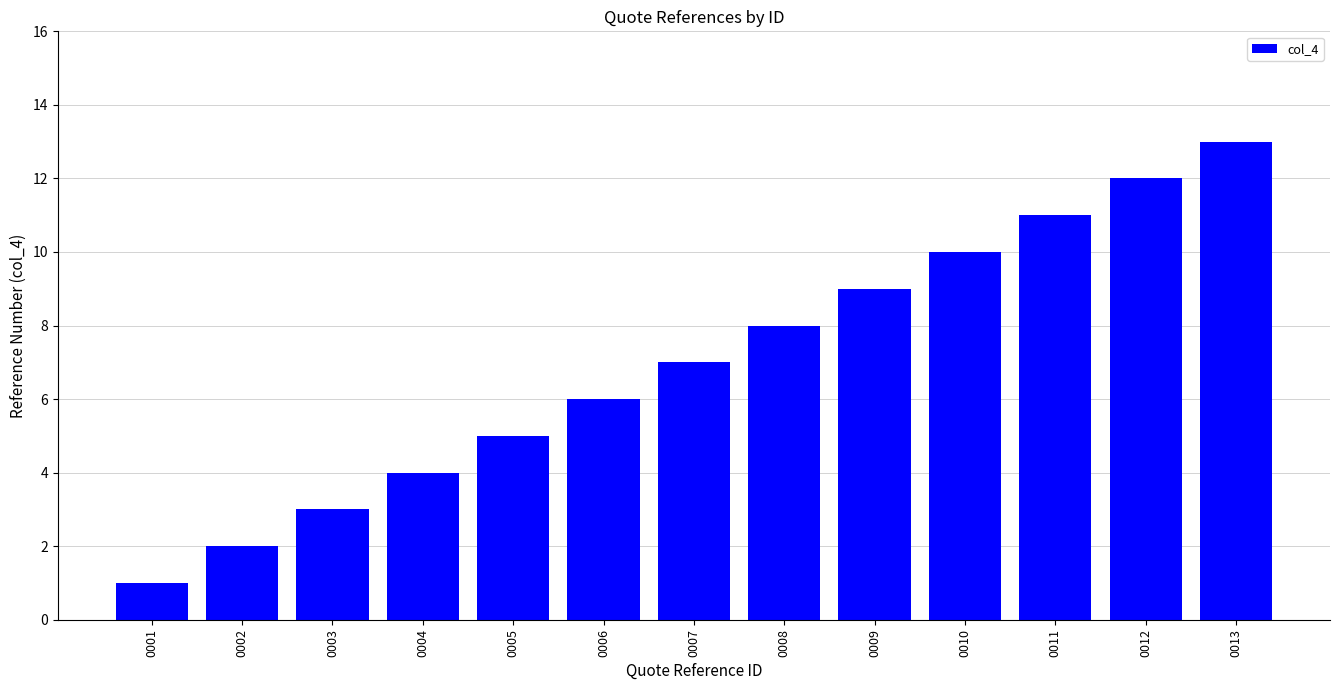

How many data points are less than 7?

6